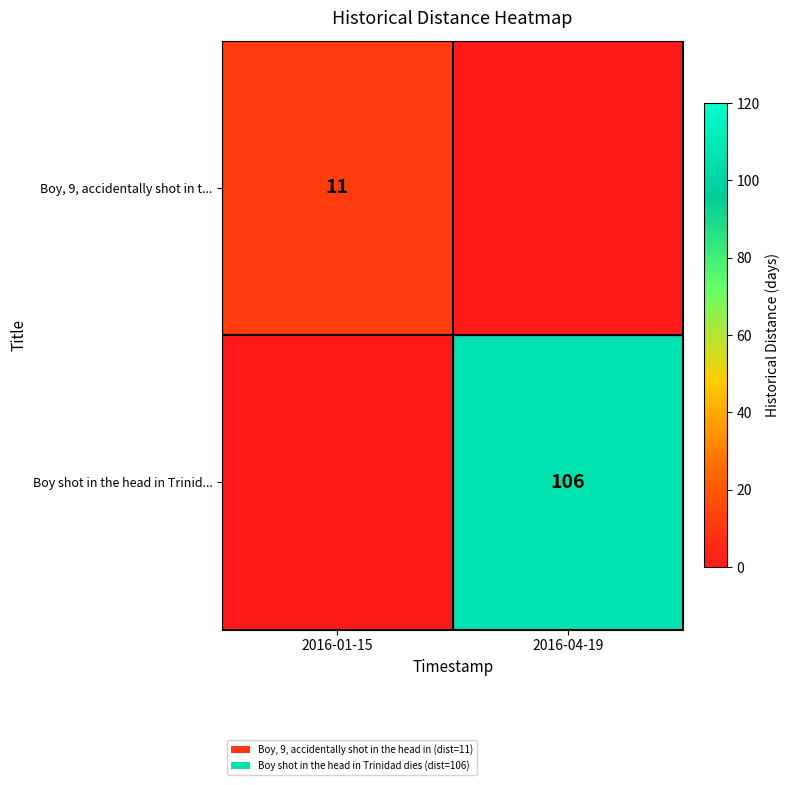

Which label corresponds to the largest value in the chart?

2016-04-19